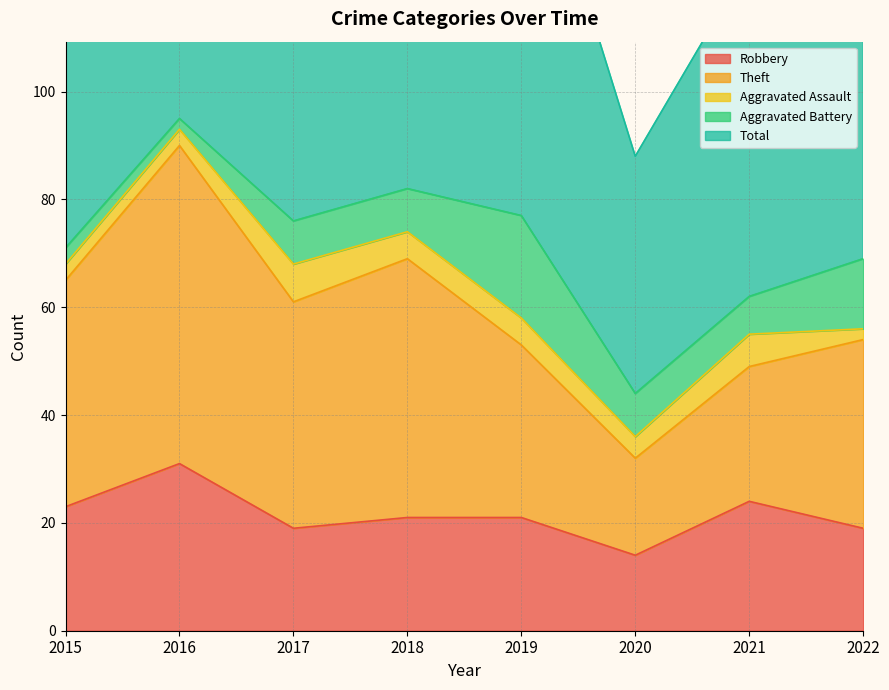

How many categories are shown in the chart?

8